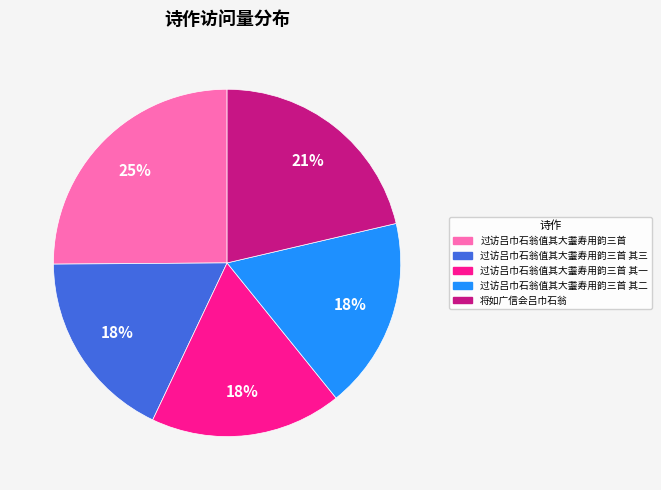

Is it true that 过访吕巾石翁值其大耋寿用韵三首 其二 is 33% of the pie?

False